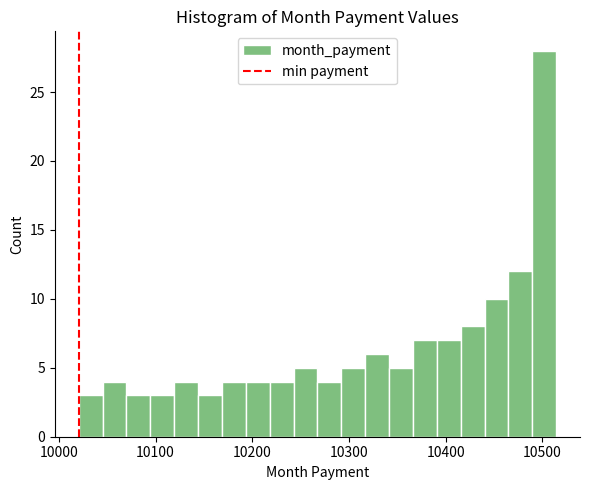

Around what value on the x-axis is the tallest bar? Give the approximate position of its centre, as read against the axis.

10500